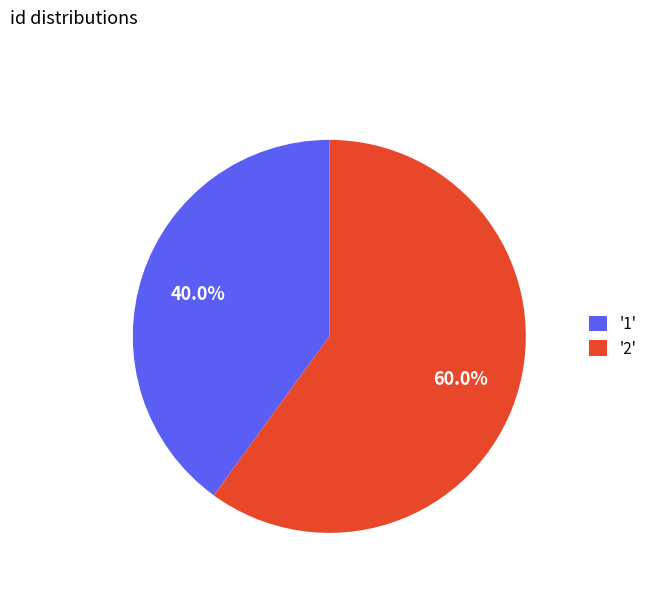

Which category accounts for the majority?

'2'